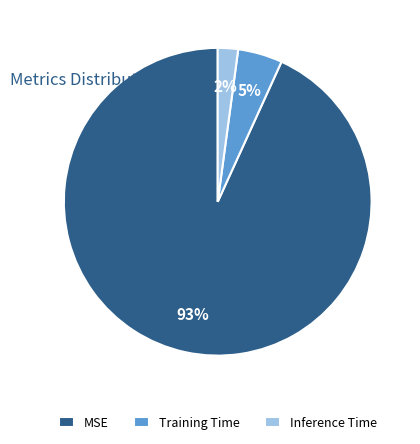

Is the sum of Training Time and MSE greater than half?

Yes